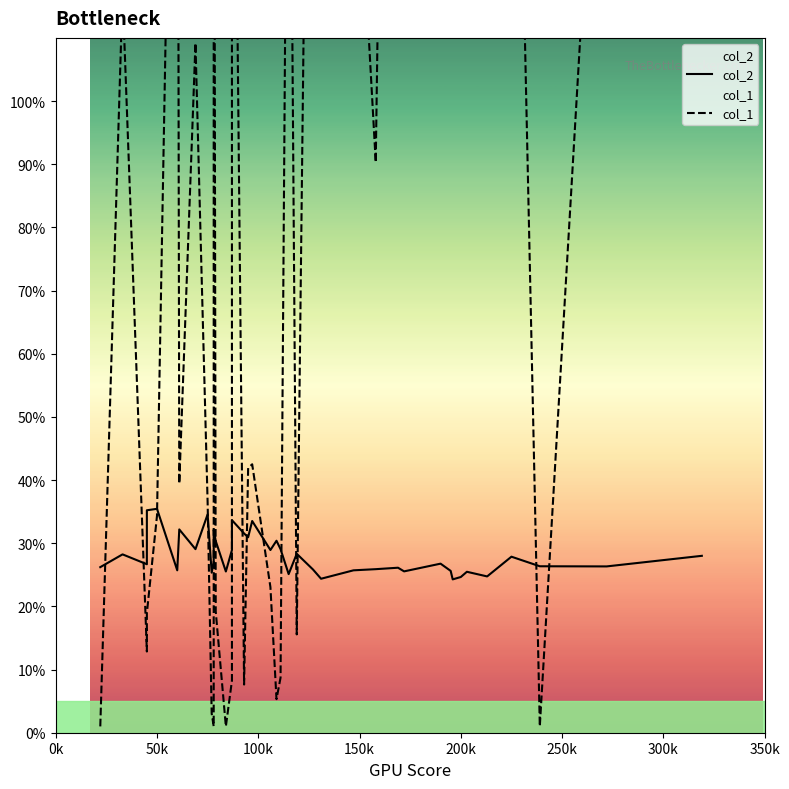

At how many categories does at least one series exceed 213?

6